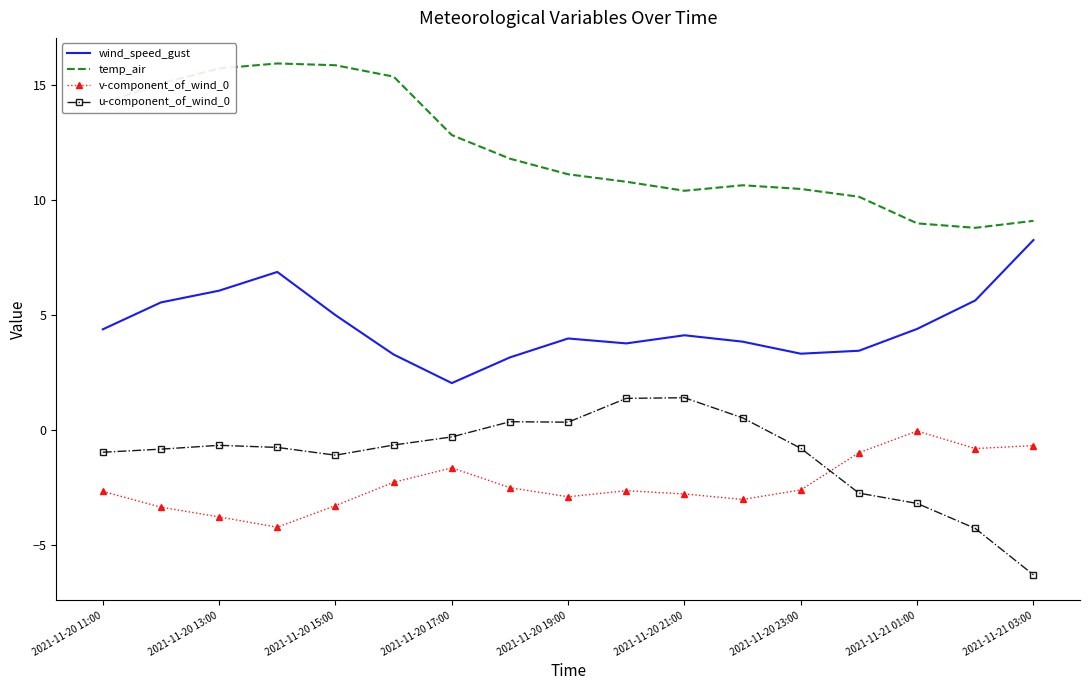

Rank the series by their maximum value, from highest to lowest.

temp_air, wind_speed_gust, u-component_of_wind_0, v-component_of_wind_0